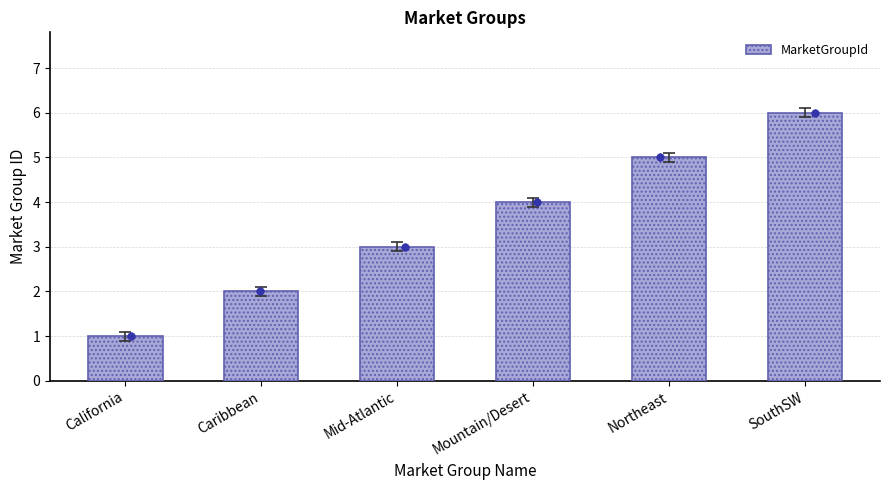

What is the change in value from California to Caribbean?

+1